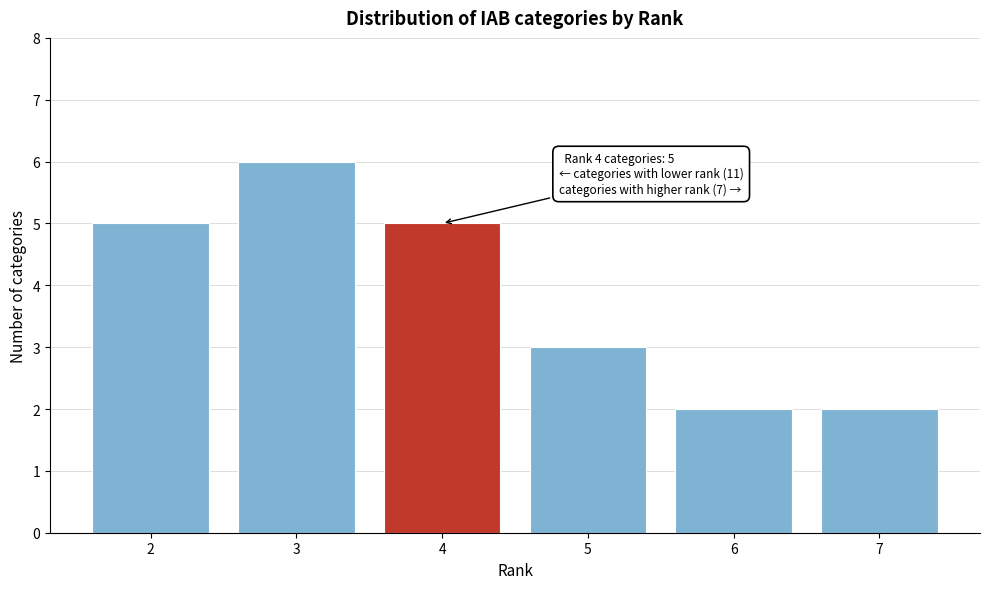

Over which range of the x-axis is the bar tallest?

2.5 to 3.5